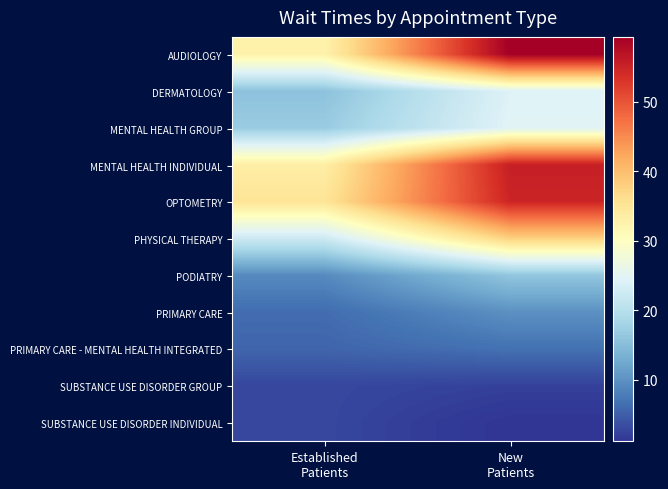

Reading left to right, what are all the values shown in this chart?

AUDIOLOGY: Established
Patients=32.7	New
Patients=59.4
DERMATOLOGY: Established
Patients=15.6	New
Patients=24.4
MENTAL HEALTH GROUP: Established
Patients=16.9	New
Patients=24.7
MENTAL HEALTH INDIVIDUAL: Established
Patients=33.5	New
Patients=55.5
OPTOMETRY: Established
Patients=35.1	New
Patients=54.8
PHYSICAL THERAPY: Established
Patients=22.4	New
Patients=37.8
PODIATRY: Established
Patients=9.3	New
Patients=16.1
PRIMARY CARE: Established
Patients=6.3	New
Patients=9.9
PRIMARY CARE - MENTAL HEALTH INTEGRATED: Established
Patients=5.7	New
Patients=6.8
SUBSTANCE USE DISORDER GROUP: Established
Patients=2.9	New
Patients=2.3
SUBSTANCE USE DISORDER INDIVIDUAL: Established
Patients=2.9	New
Patients=1.2